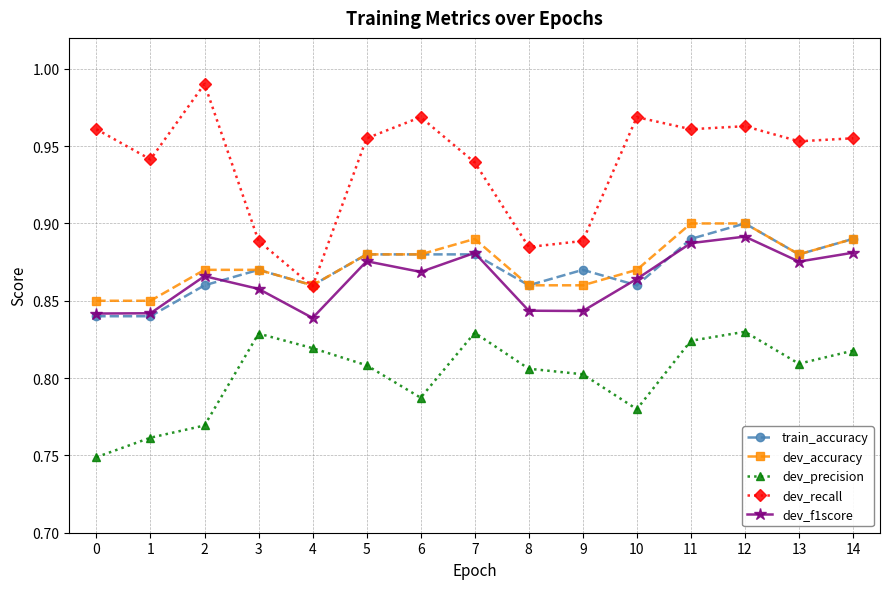

Which series has the largest range (max minus min)?

dev_recall